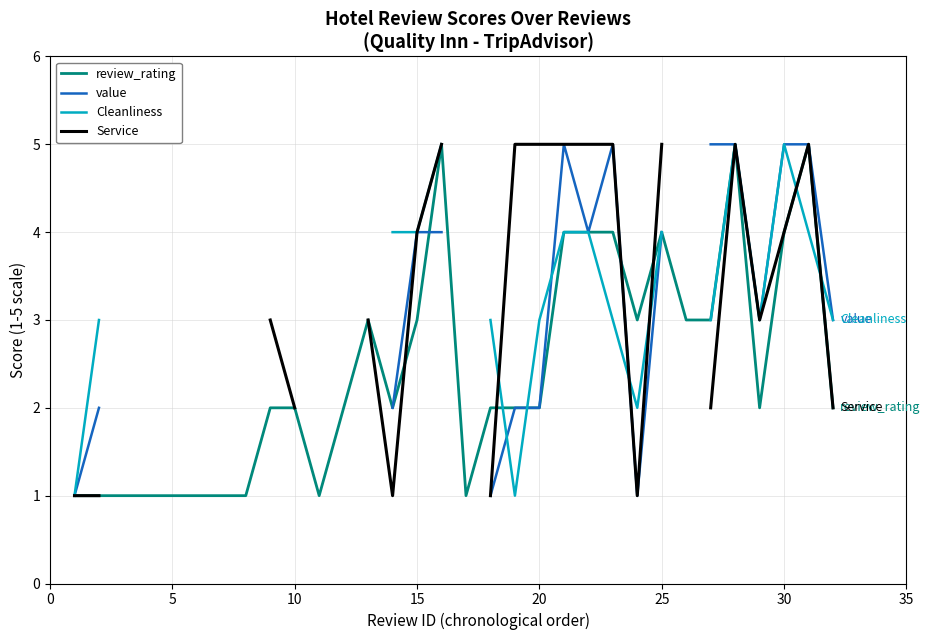

How many lines are shown in the chart?

4